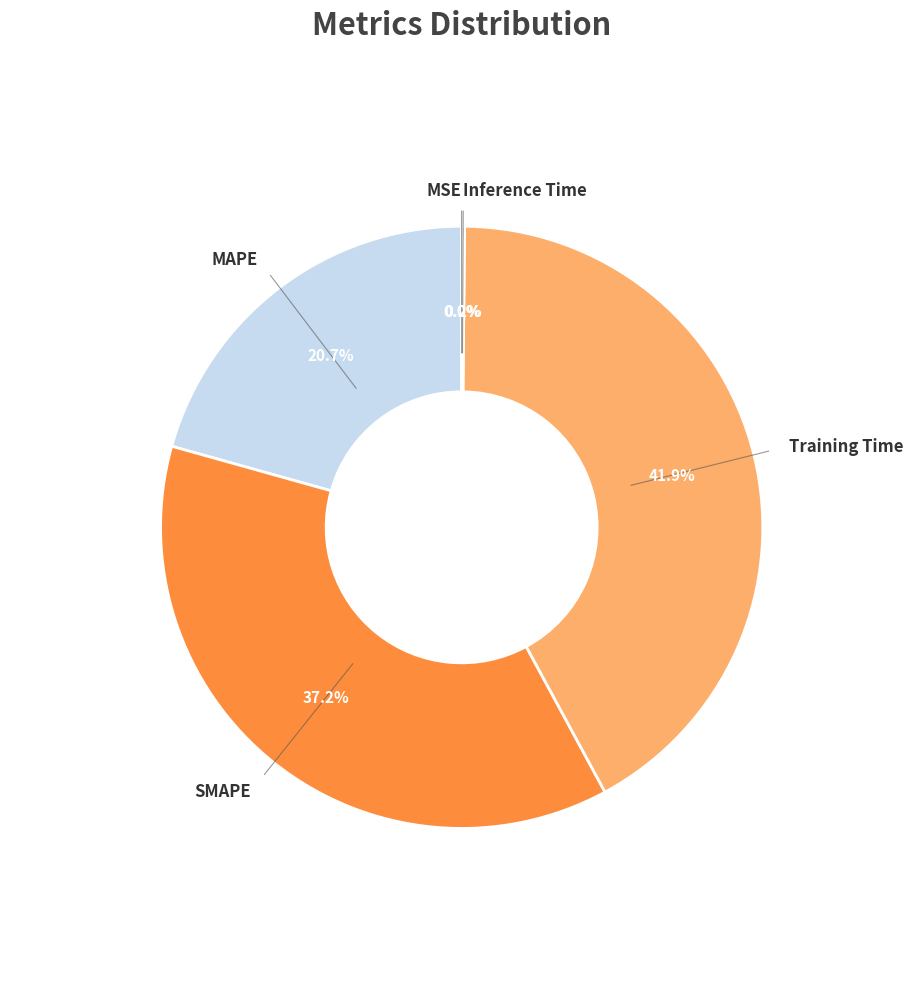

Approximately how many times larger is the value at Training Time compared to SMAPE?

1.1